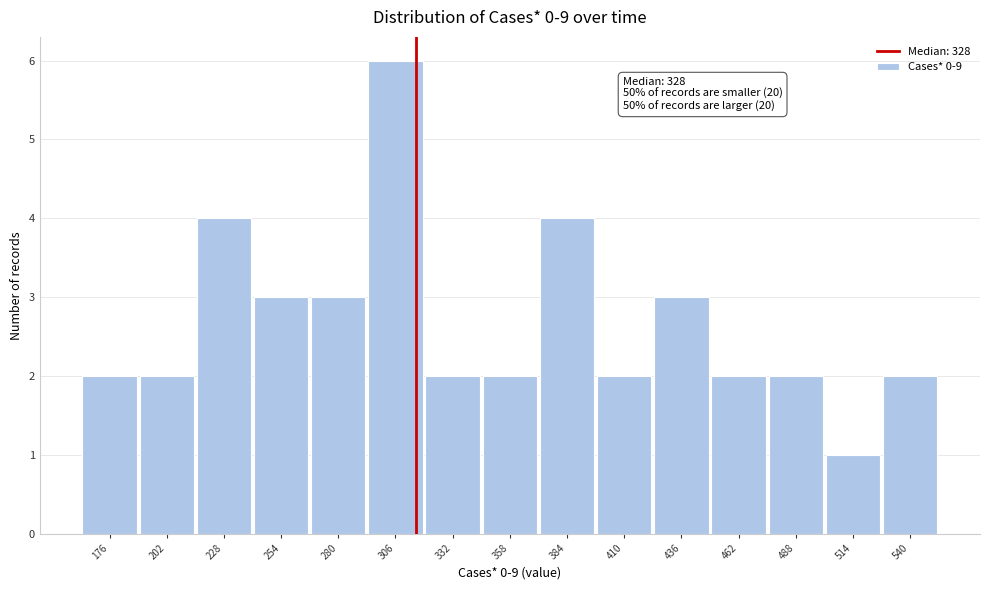

Reading left to right, transcribe all the data shown in this chart.

2	2	4	3	3	6	2	2	4	2	3	2	2	1	2